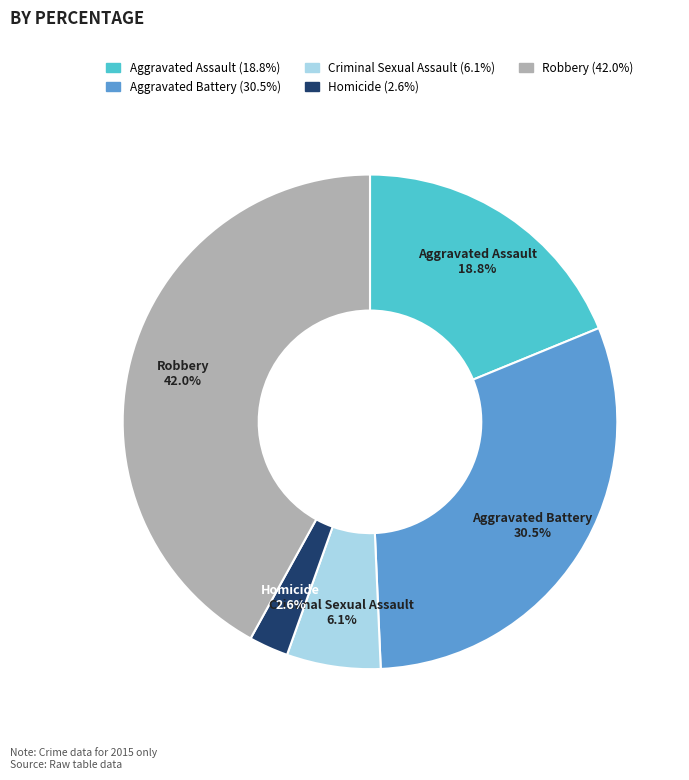

How much of the chart is everything except Aggravated Assault?

81.2%